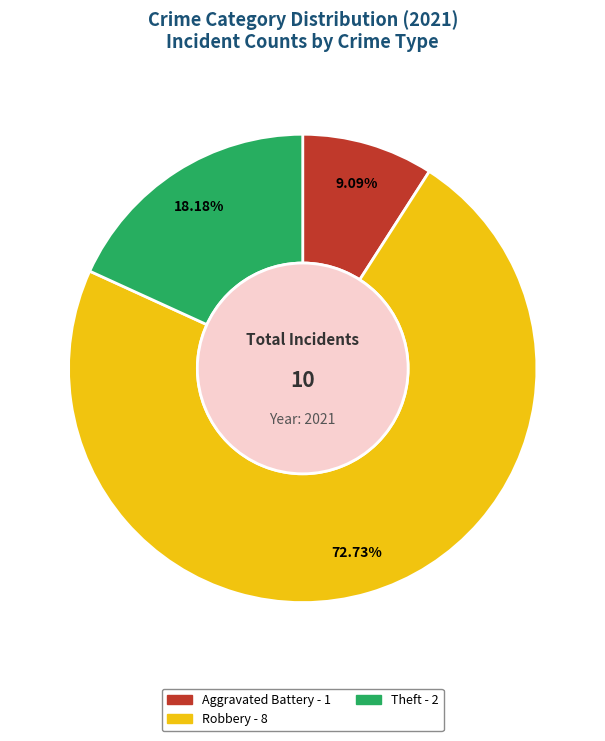

Is there any slice that represents more than half of the pie?

Yes